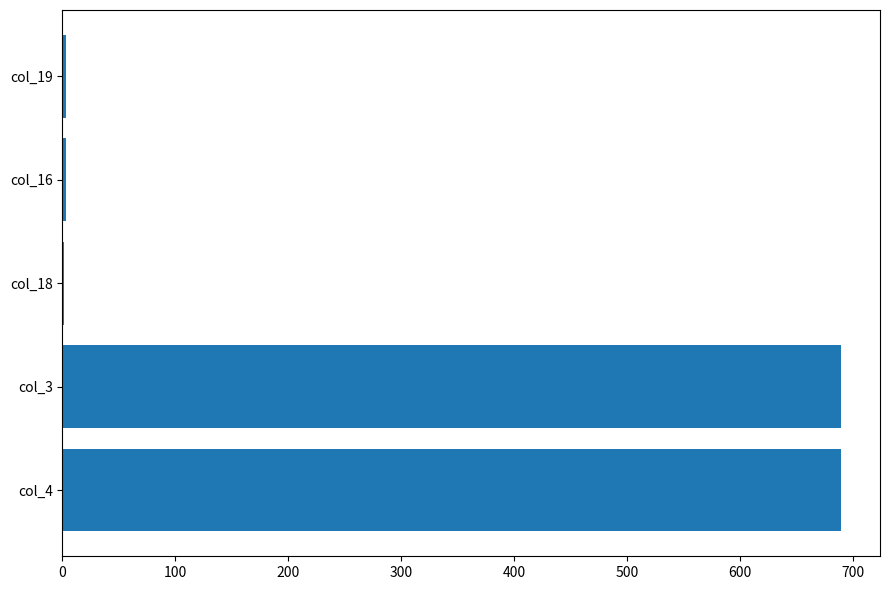

Approximately how many times larger is the value at col_3 compared to col_4?

1.0